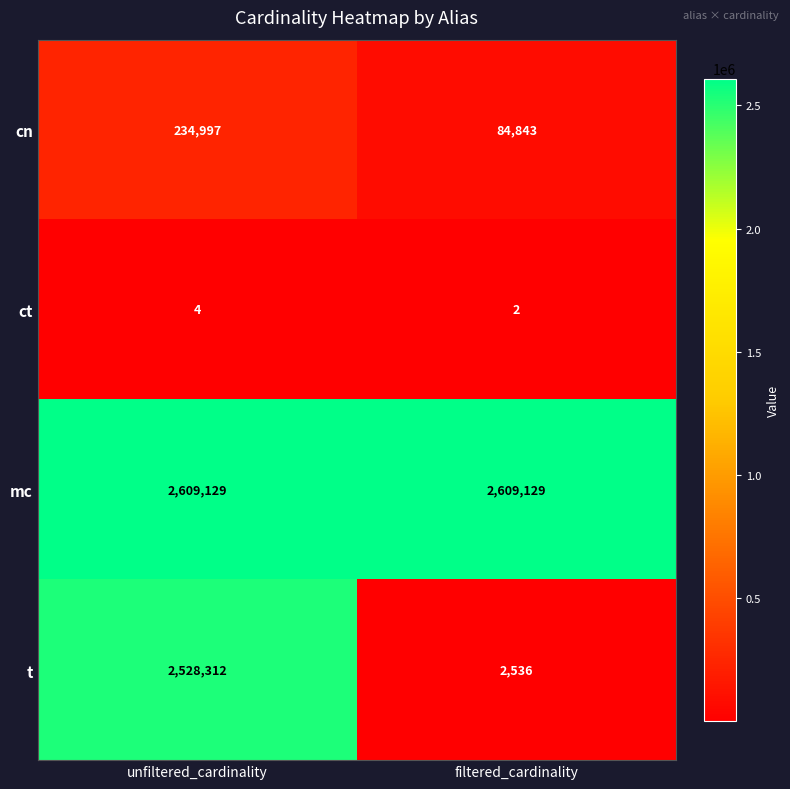

Rank the series at filtered_cardinality from highest to lowest value.

mc, cn, t, ct